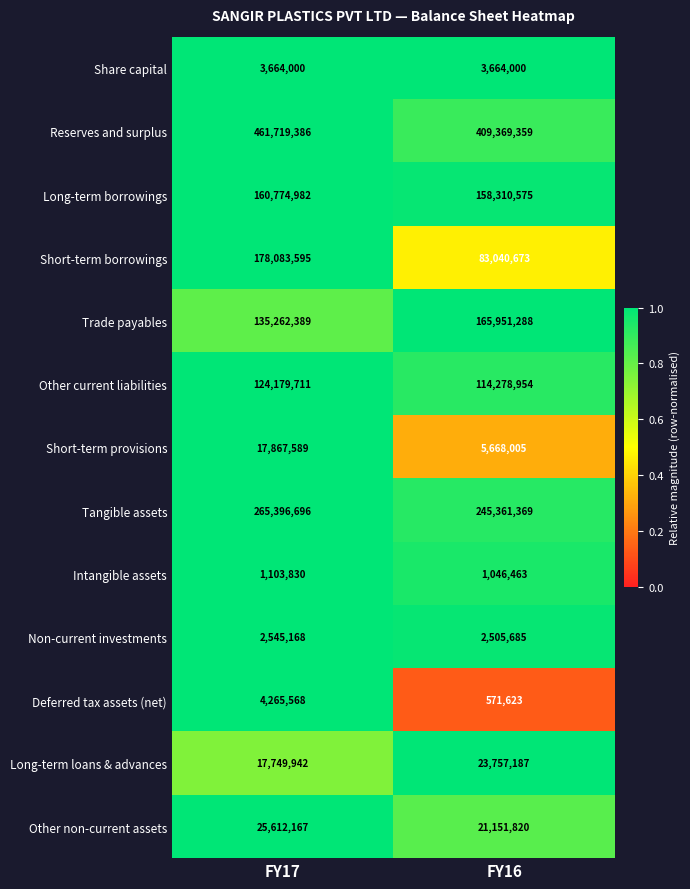

What is the total value across all series at FY17?

1398225023